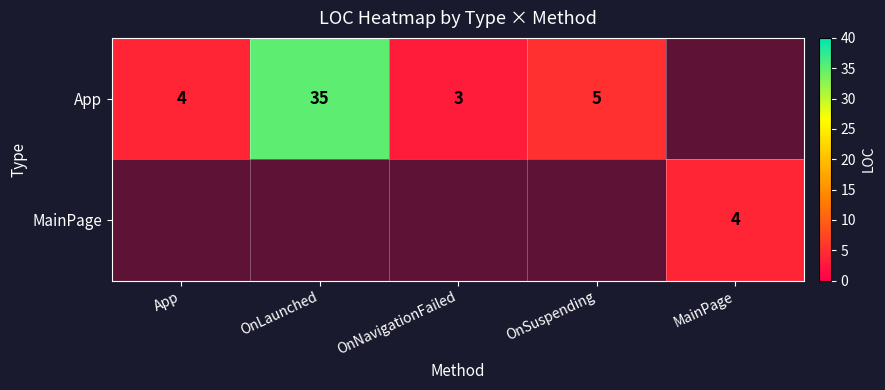

The value of App at App is 4. True or false?

True